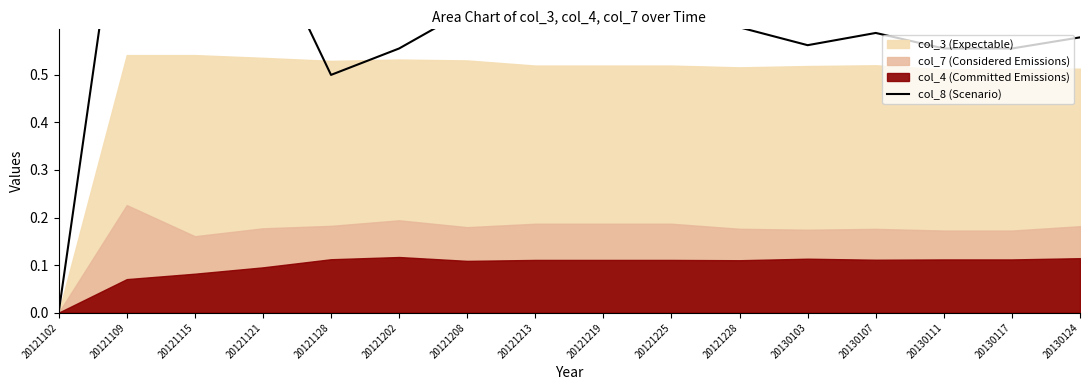

How many points are higher than both their immediate neighbors (excluding endpoints)?

2